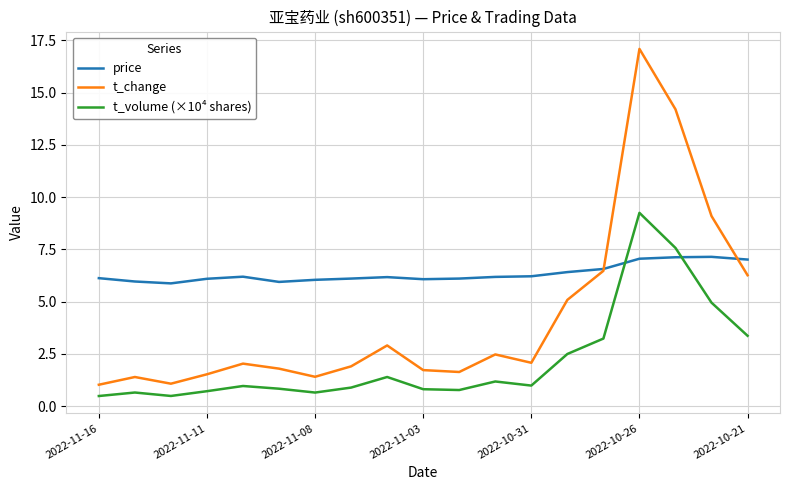

Rank the series by their maximum value, from lowest to highest.

price, t_volume (×10⁴ shares), t_change